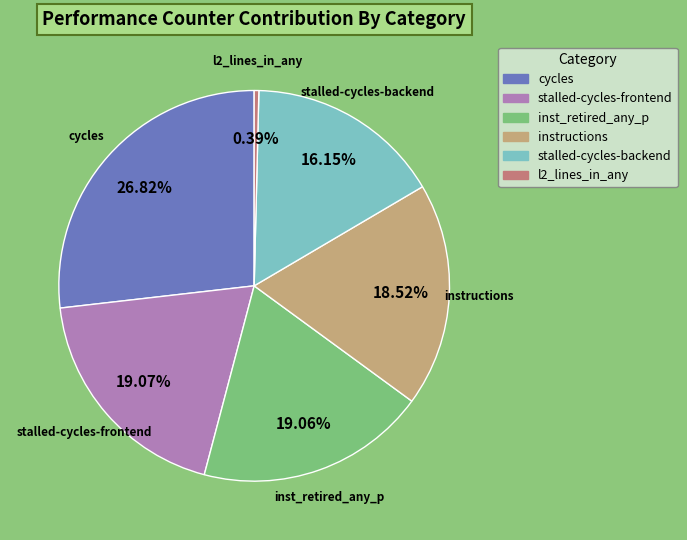

Count the number of slices in the pie.

6